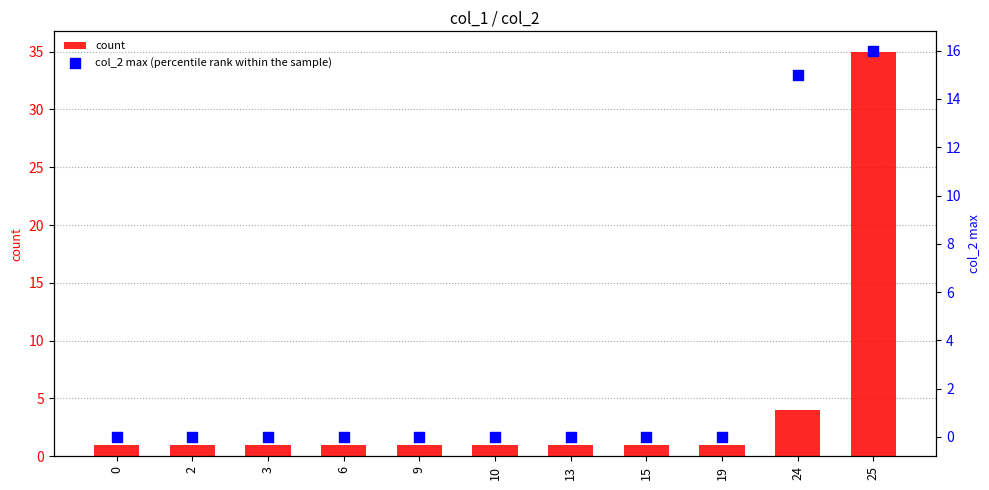

Which series contains the lowest Y value?

col_2 max (percentile rank within the sample)